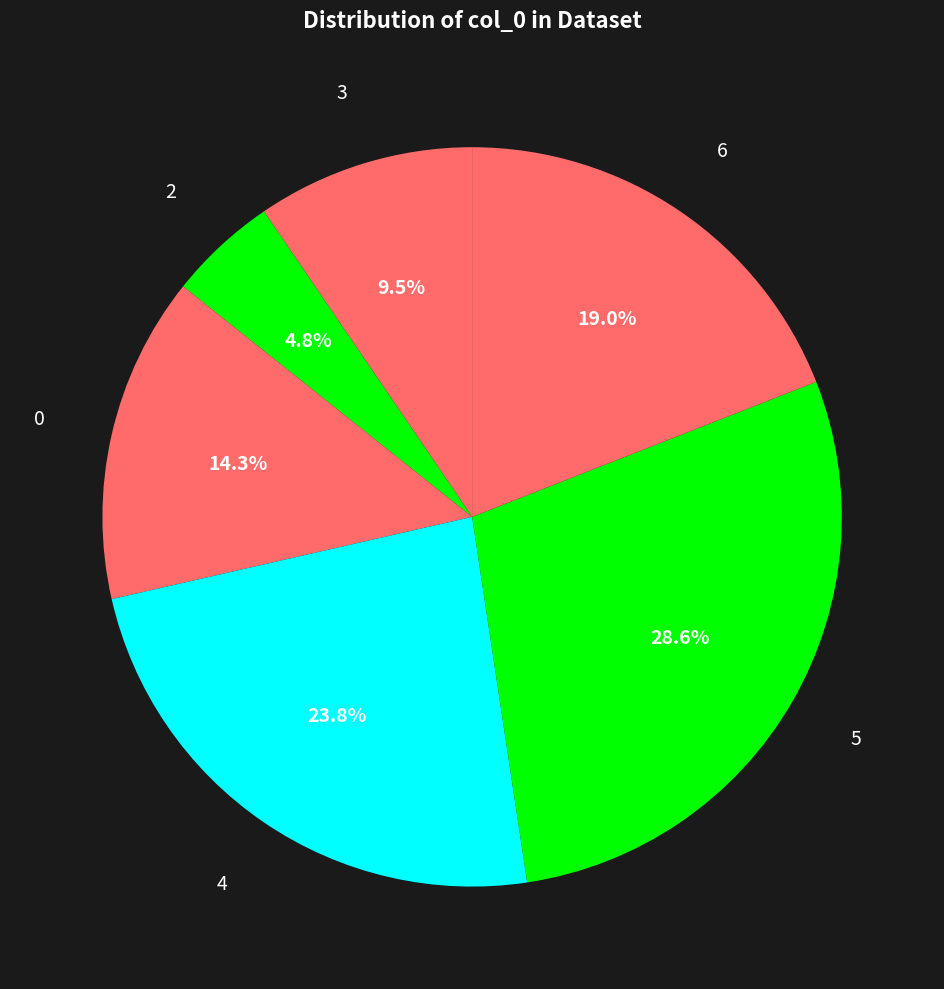

How many segments does this pie chart have?

6